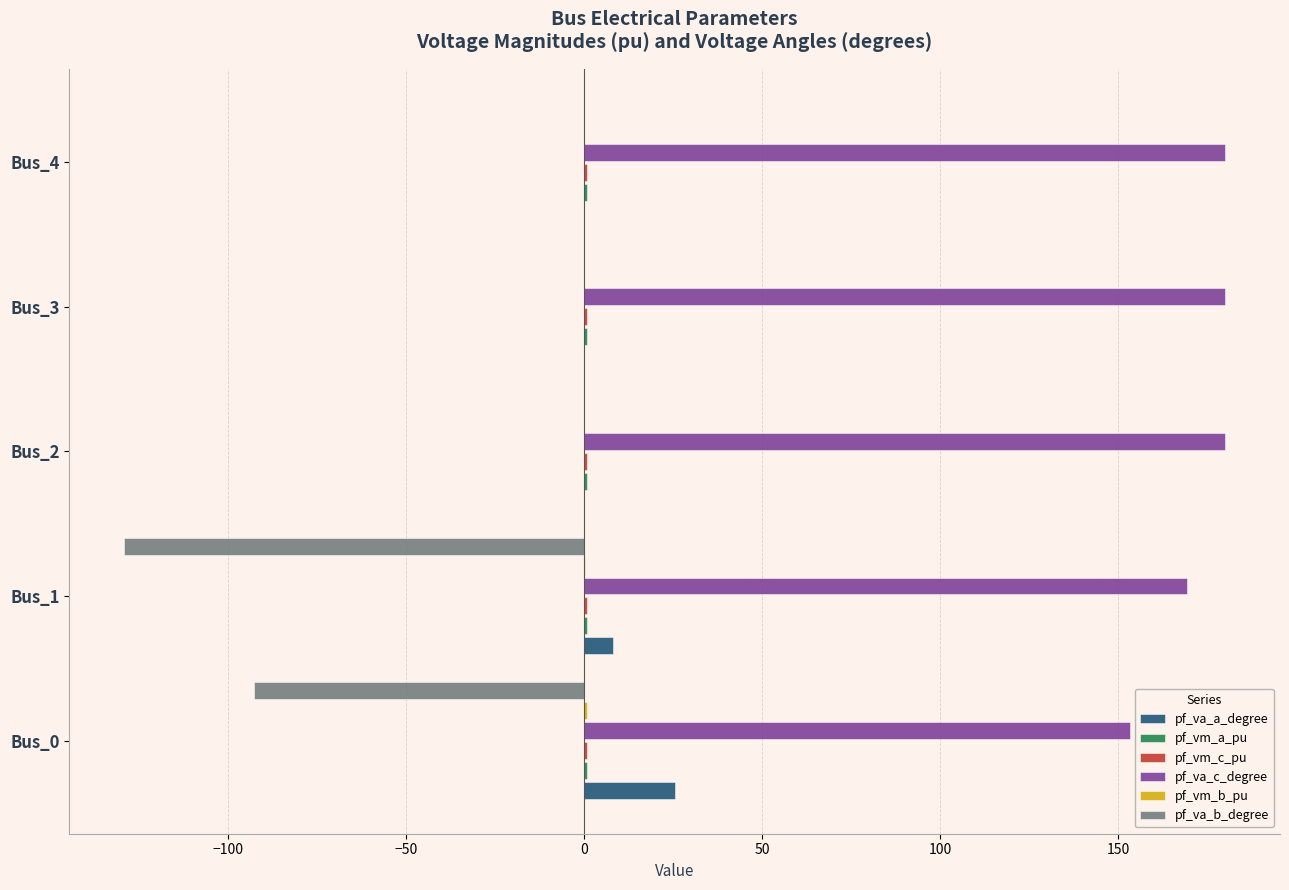

Which series has the largest total across all categories?

pf_va_c_degree